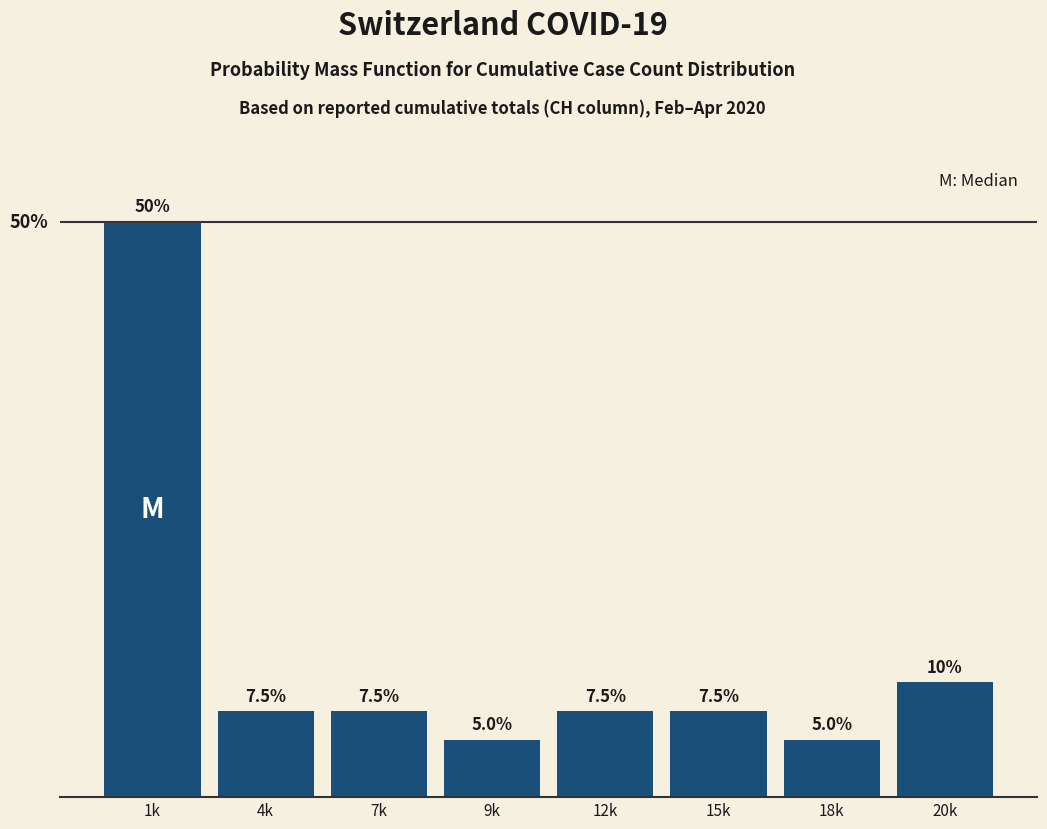

What is the label of the 5th bar from the right?

9k